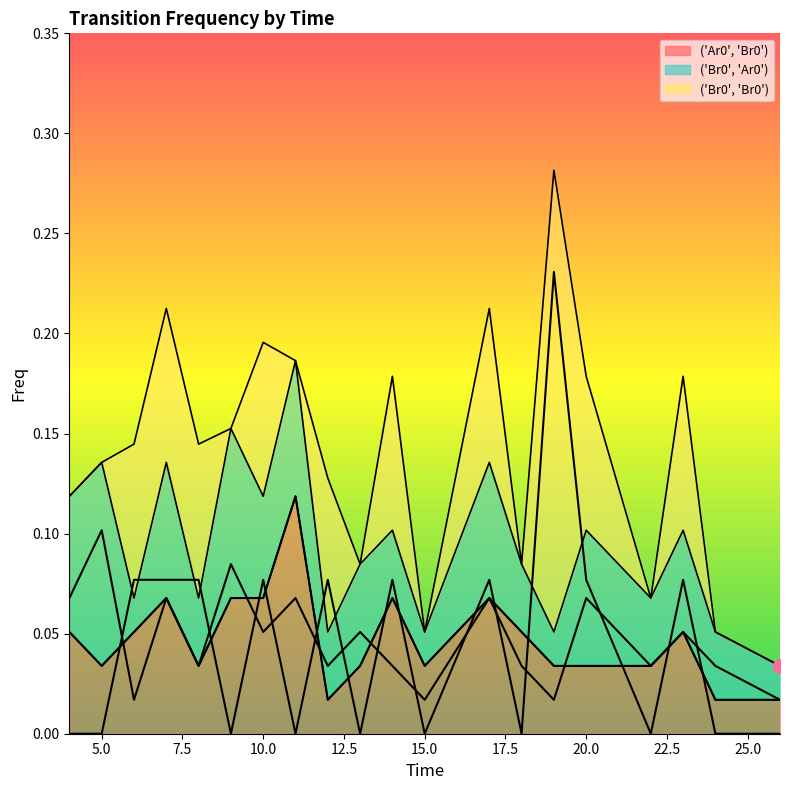

The ('Br0', 'Ar0') series shows 0.1 at 9. True or false?

False